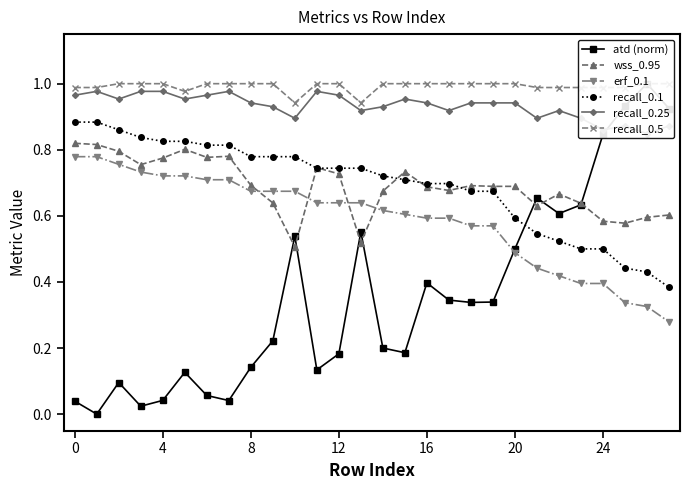

Which series has the largest total across all categories?

recall_0.5